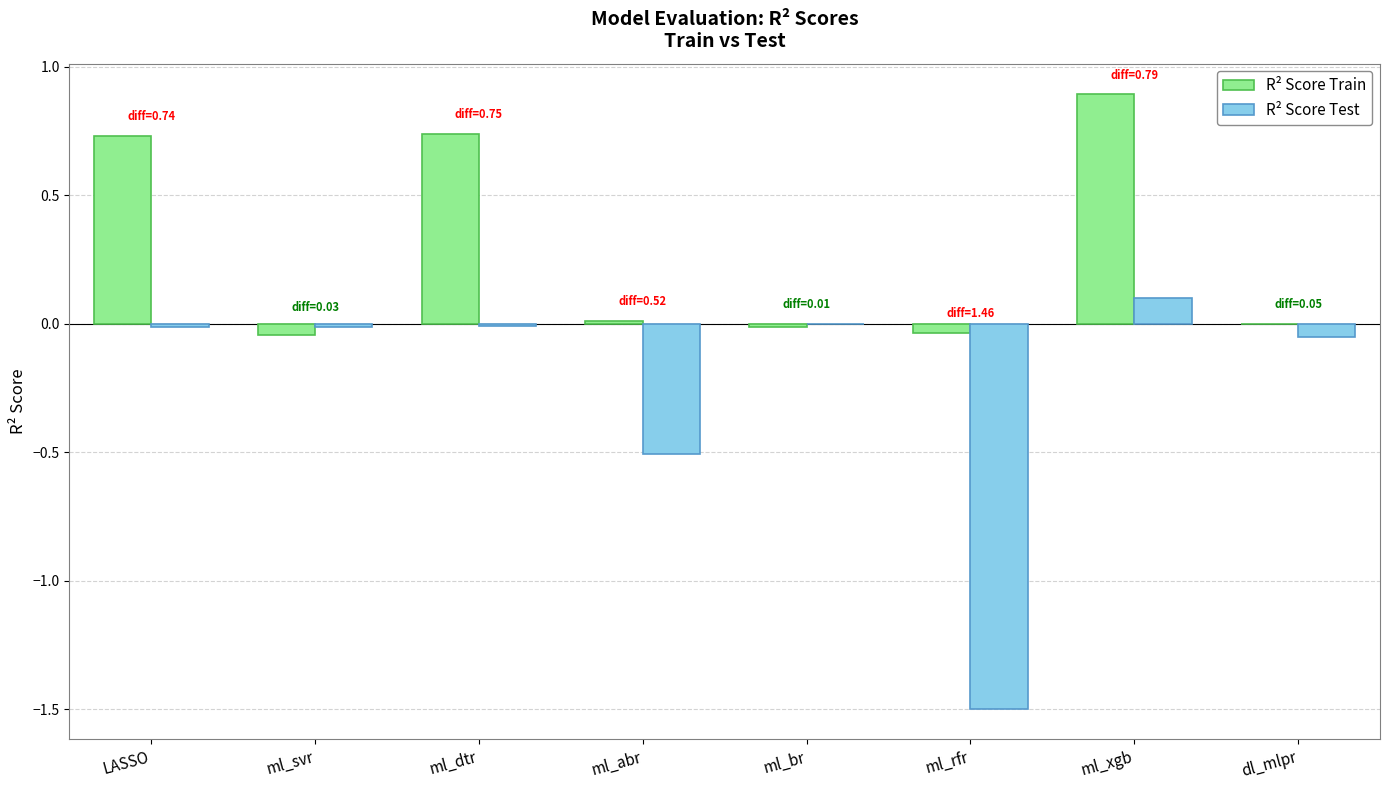

At which label does R² Score Train reach its peak?

ml_xgb